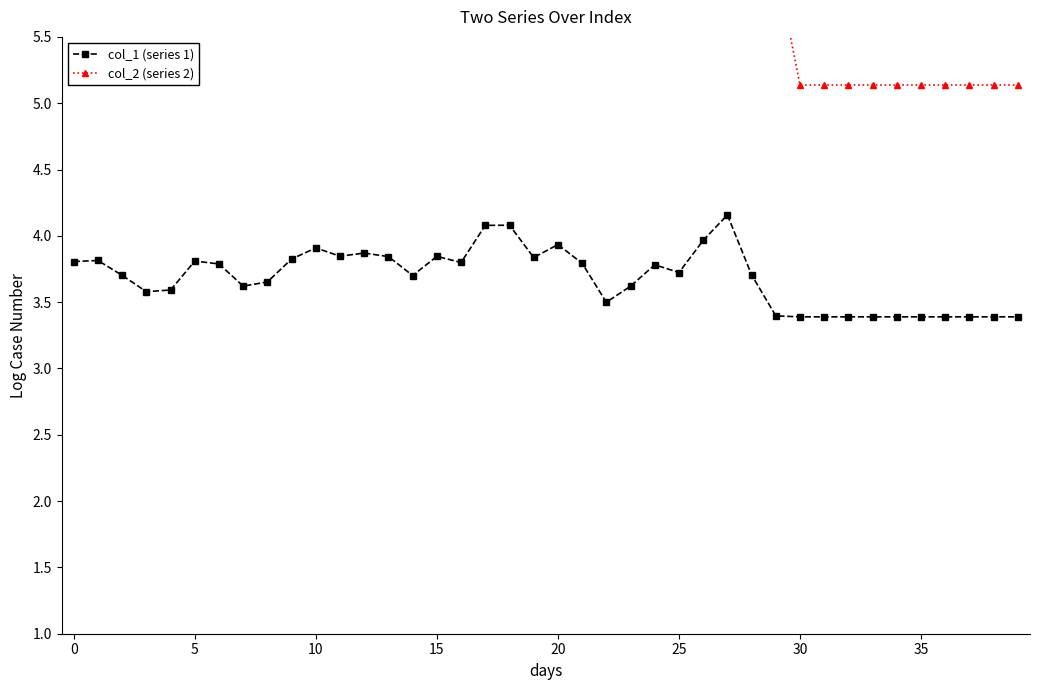

What is the highest value of the col_1 (series 1) series?

4.2